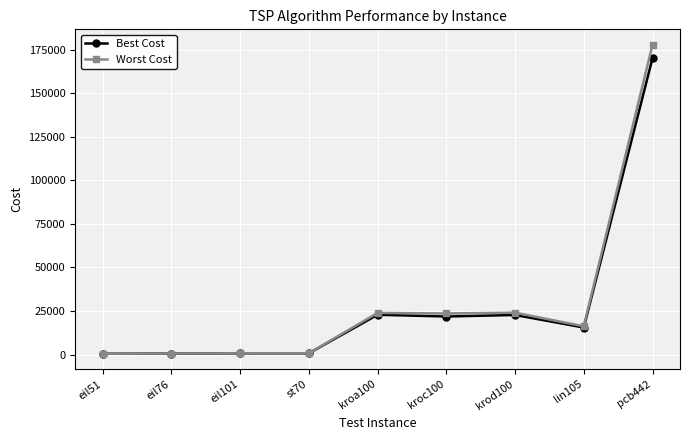

At how many categories does at least one series exceed 140438?

1